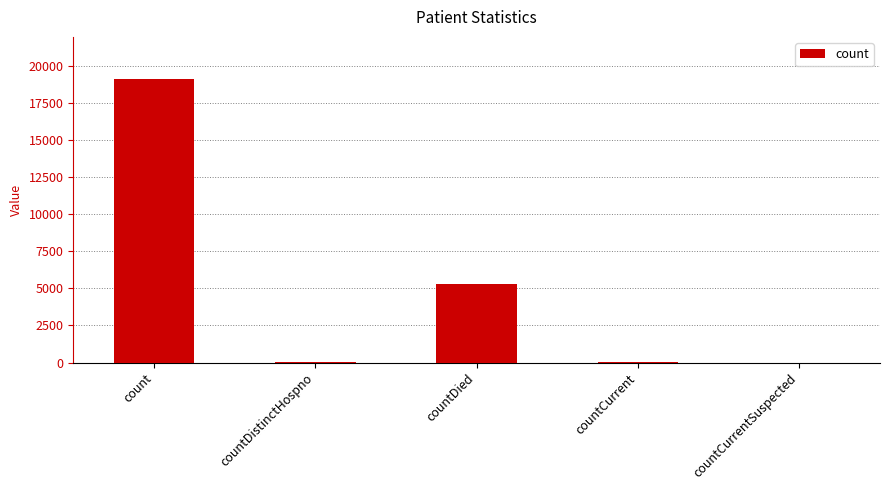

At which label is the value closest to 9551?

countDied